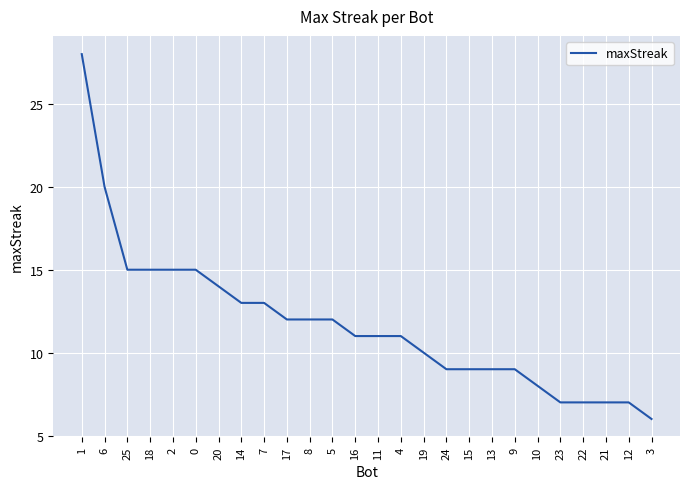

Approximately how many times larger is the value at 21 compared to 13?

0.8